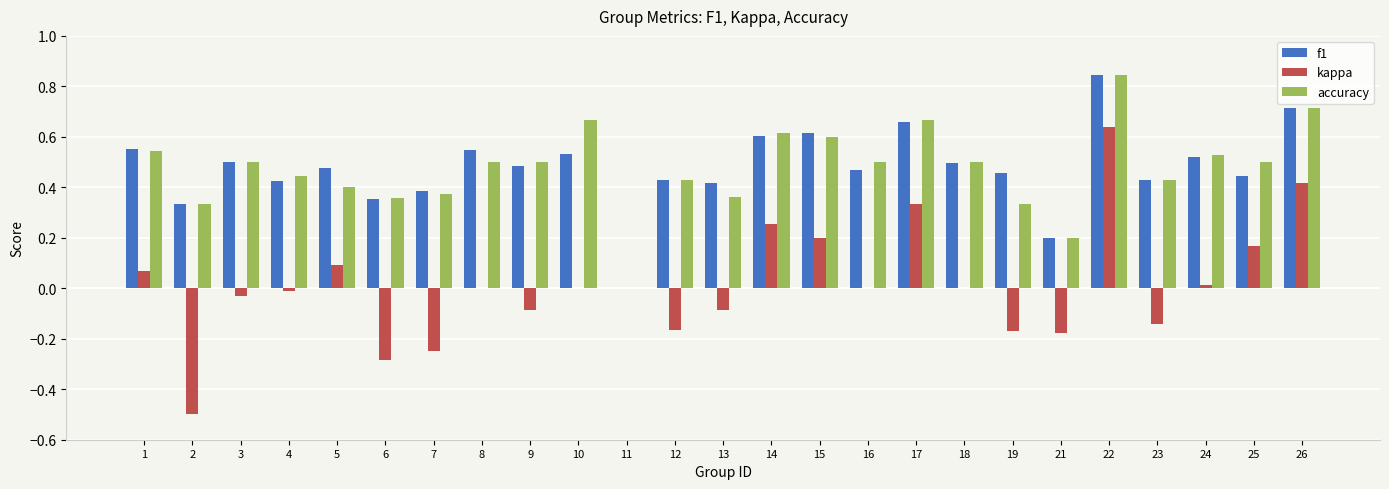

Between 21 and 25, which series saw the biggest shift?

kappa